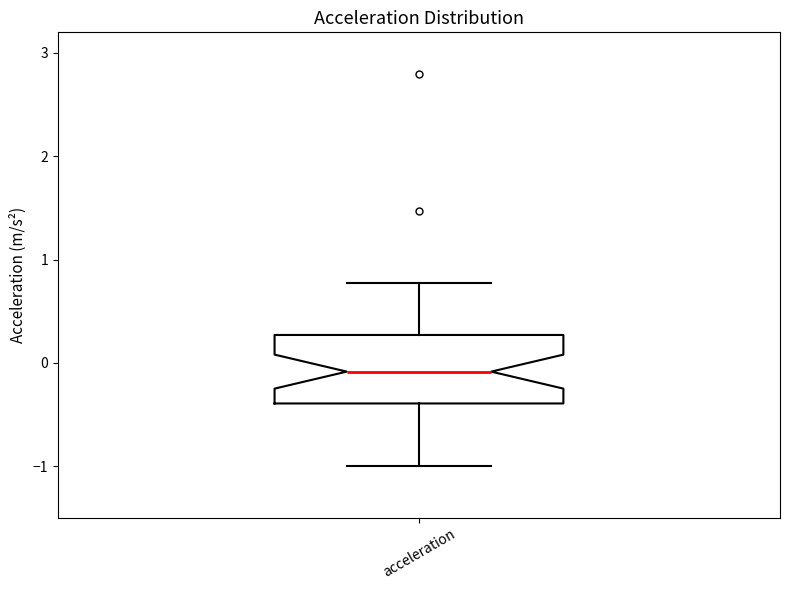

Where is the upper edge of the box for acceleration on the y-axis? The values are not printed on the chart, so give them approximately, as read against the axis.

0.3